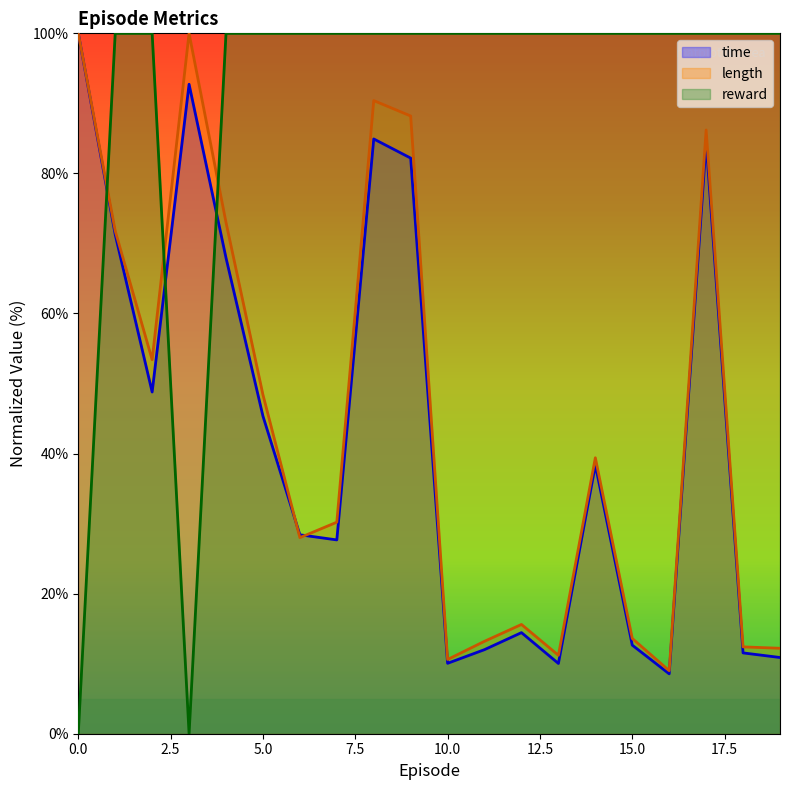

How many distinct data groups are displayed?

3